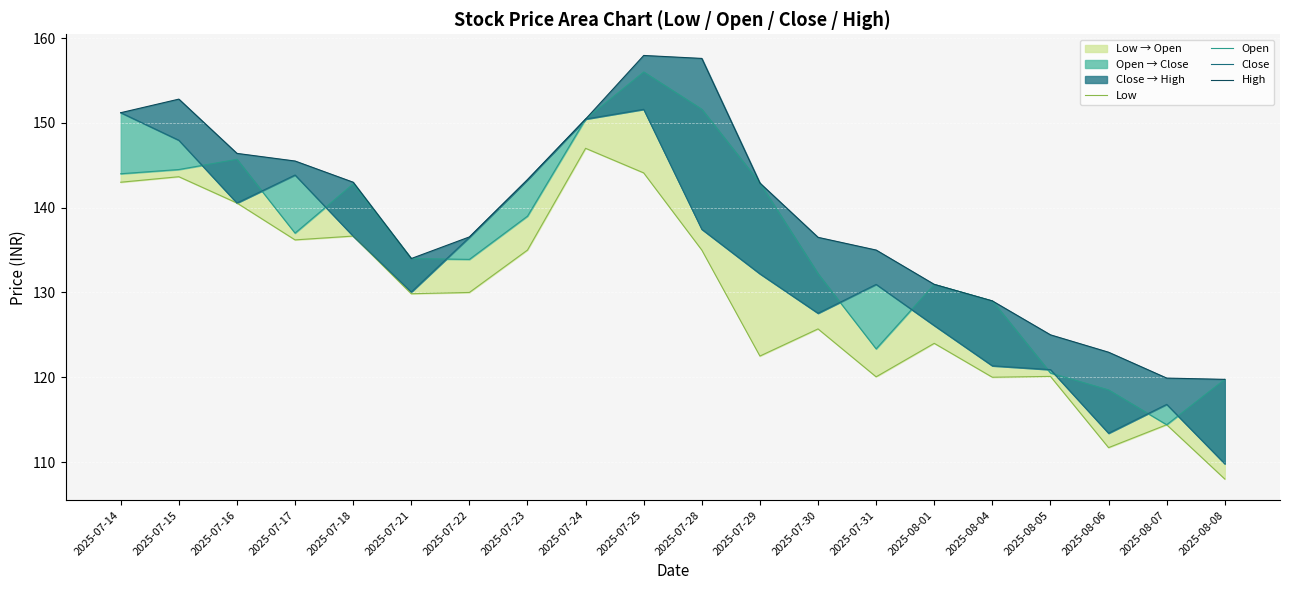

What is the highest value of the Open series?

156.0